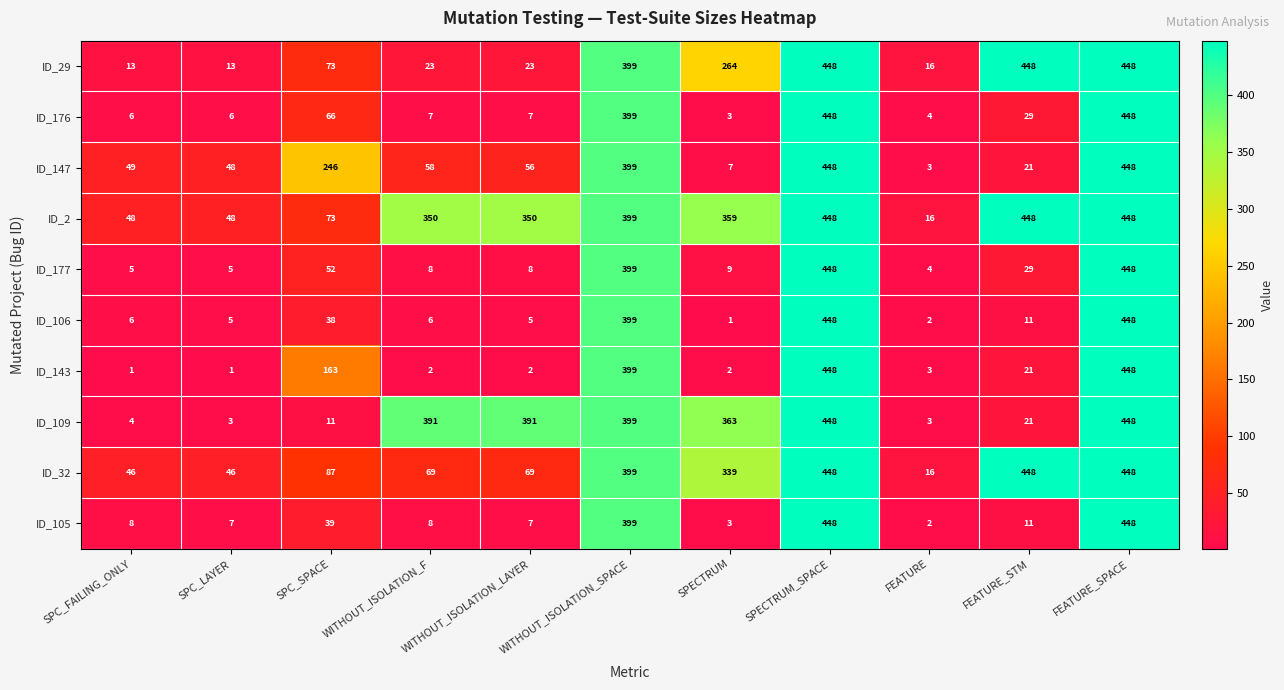

What is the spread (max minus min) of values at SPC_SPACE?

235